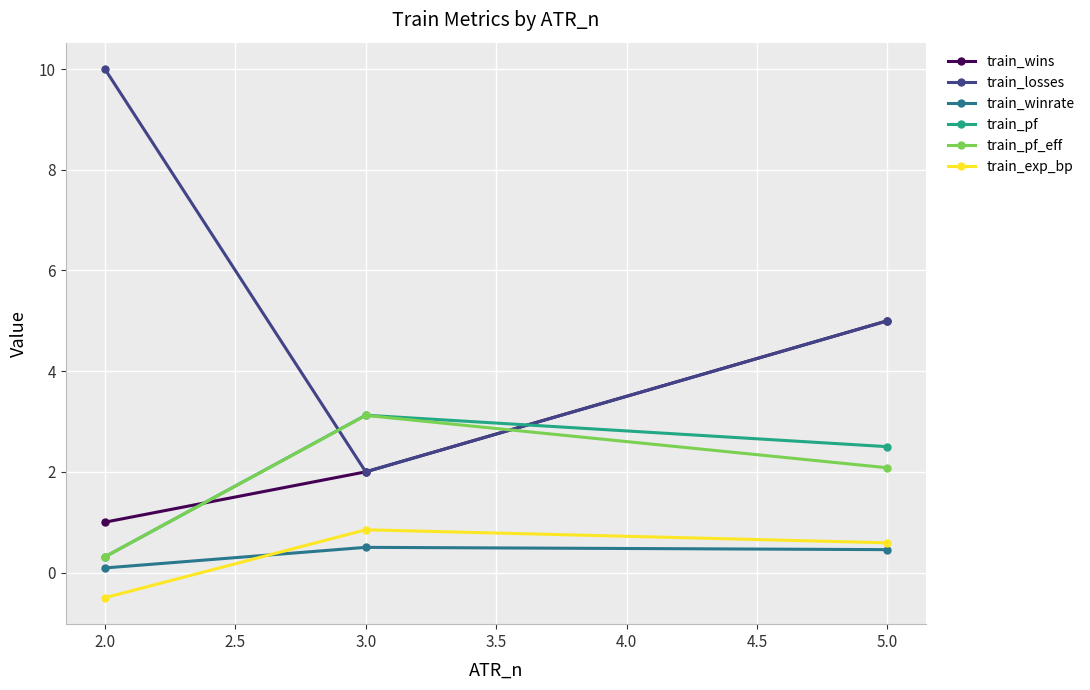

Which category has the lowest value across all series?

2.0